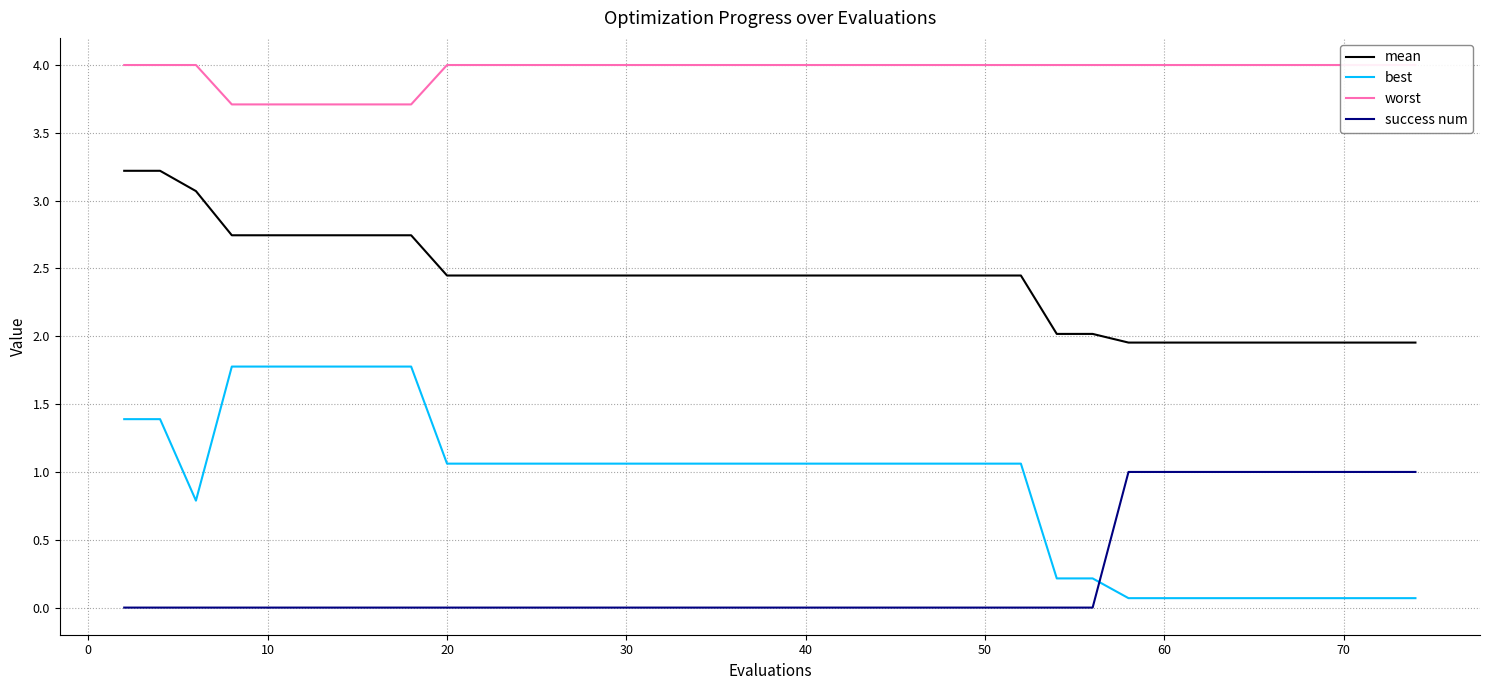

True or false: mean and best cross at least once.

False